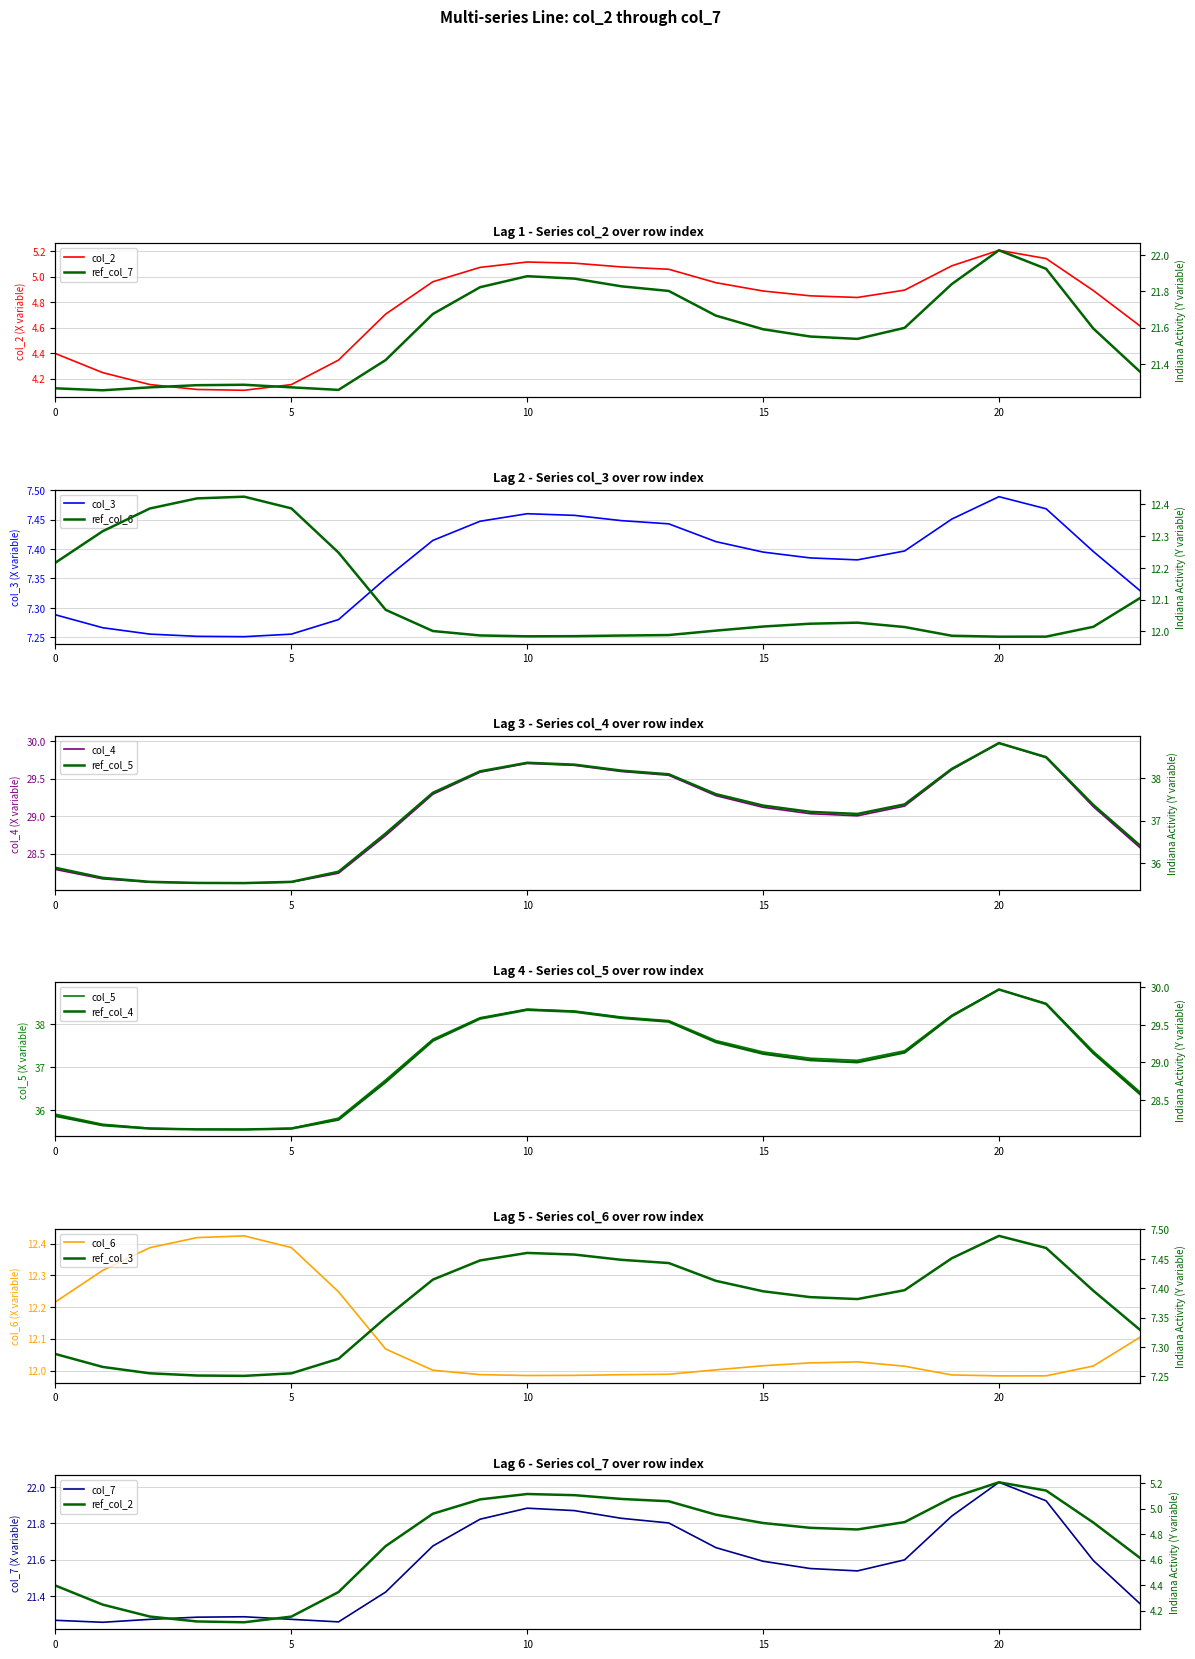

What is the difference between the maximum and minimum values in the col_5 series?

3.3